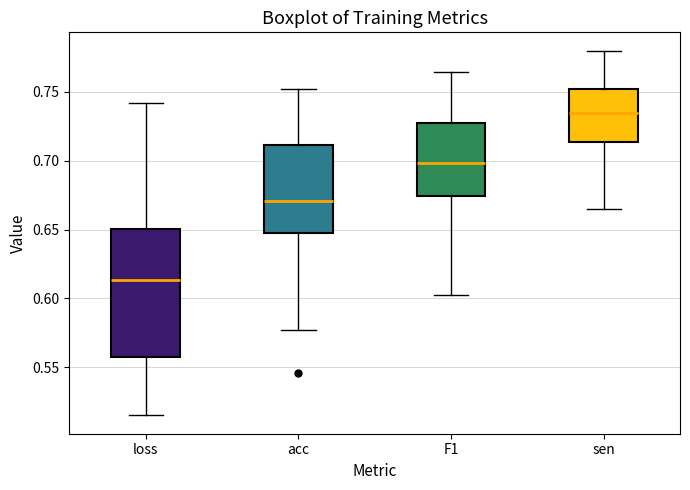

Which box has the lowest median line?

loss